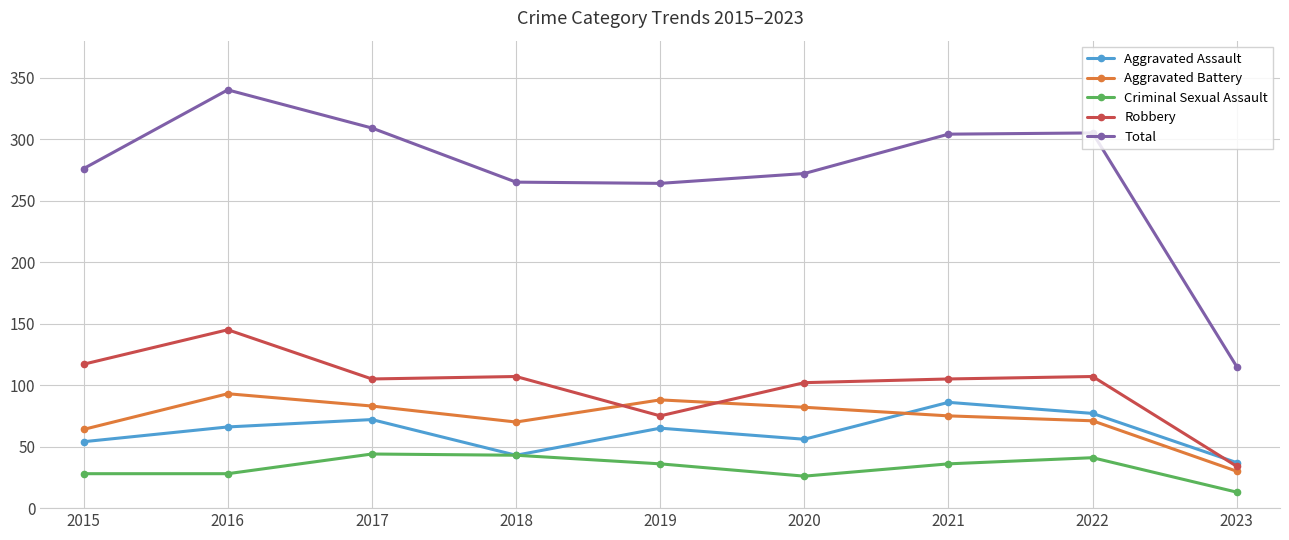

What is the total value across all series at 2019?

528